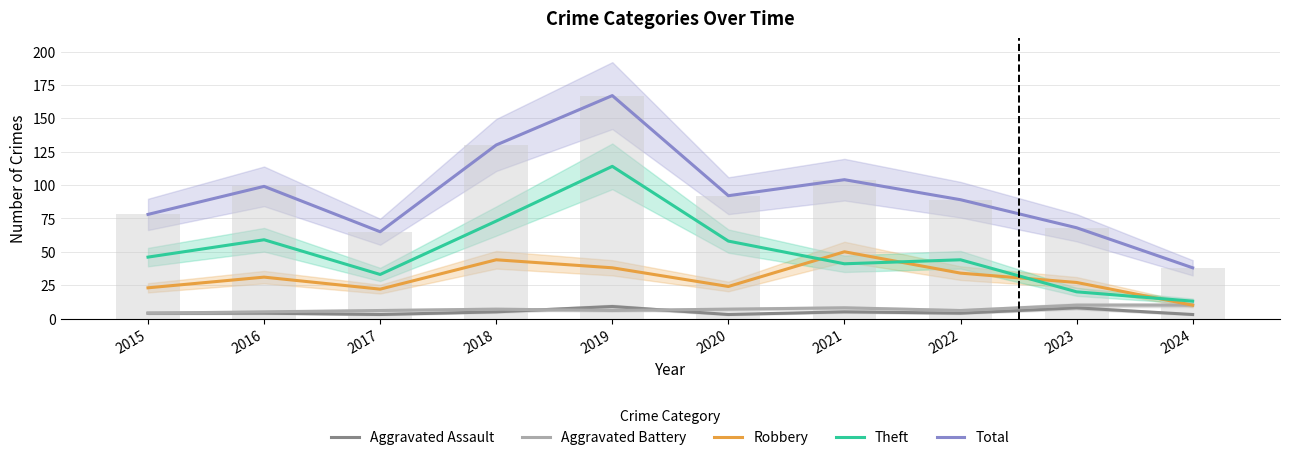

What are all the series names shown in the legend?

Aggravated Assault, Aggravated Battery, Robbery, Theft, Total